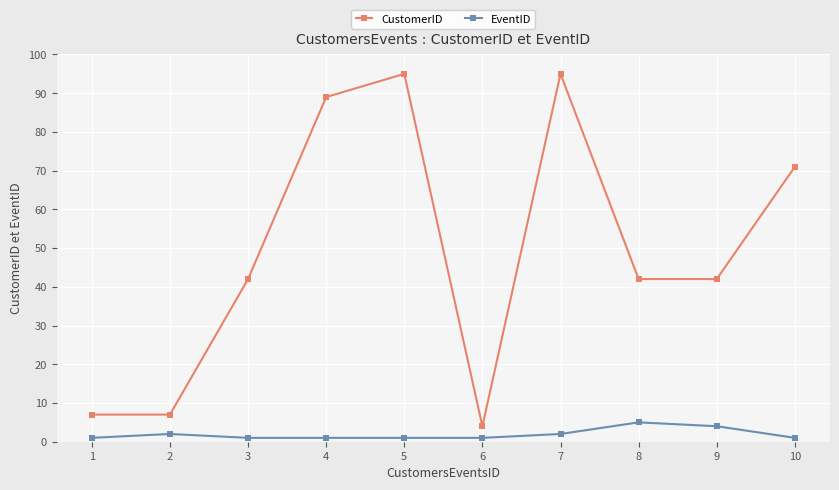

What is the sum of all EventID values?

19